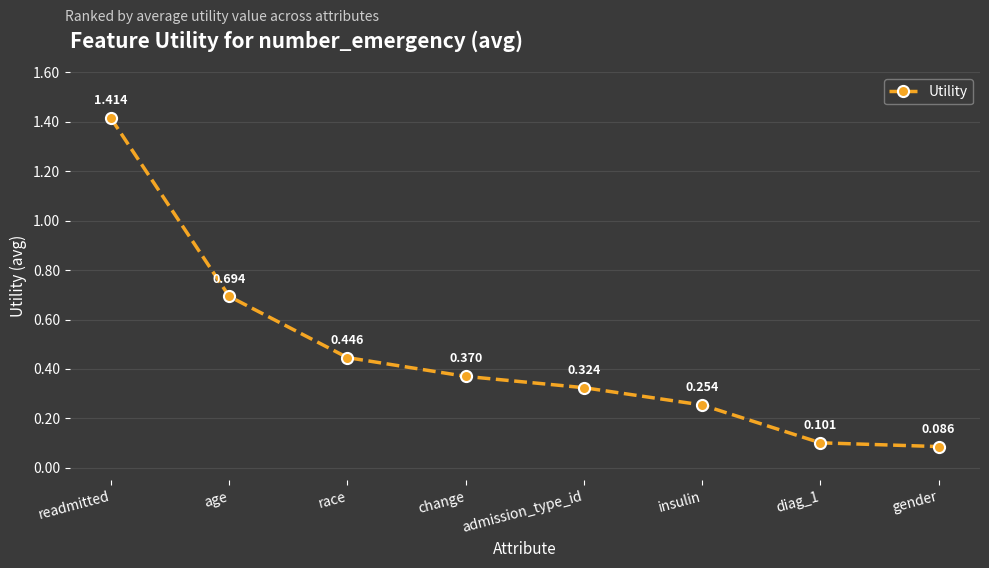

At which category does the chart reach its minimum across all series?

gender